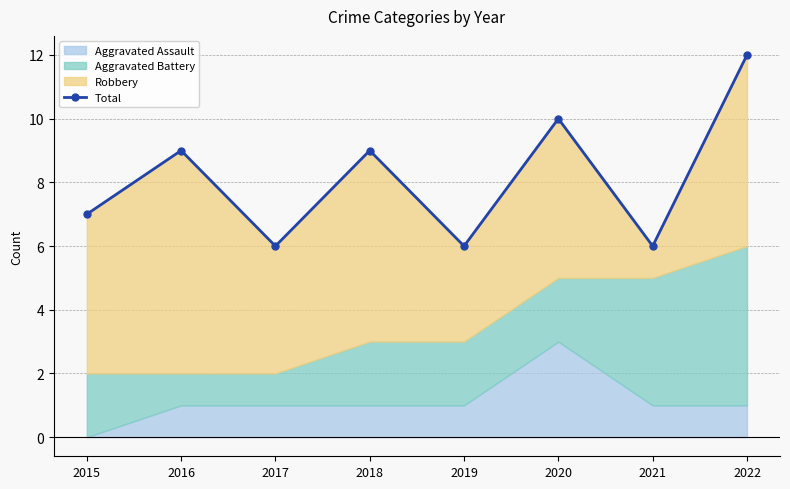

Where is the first local minimum?

2017